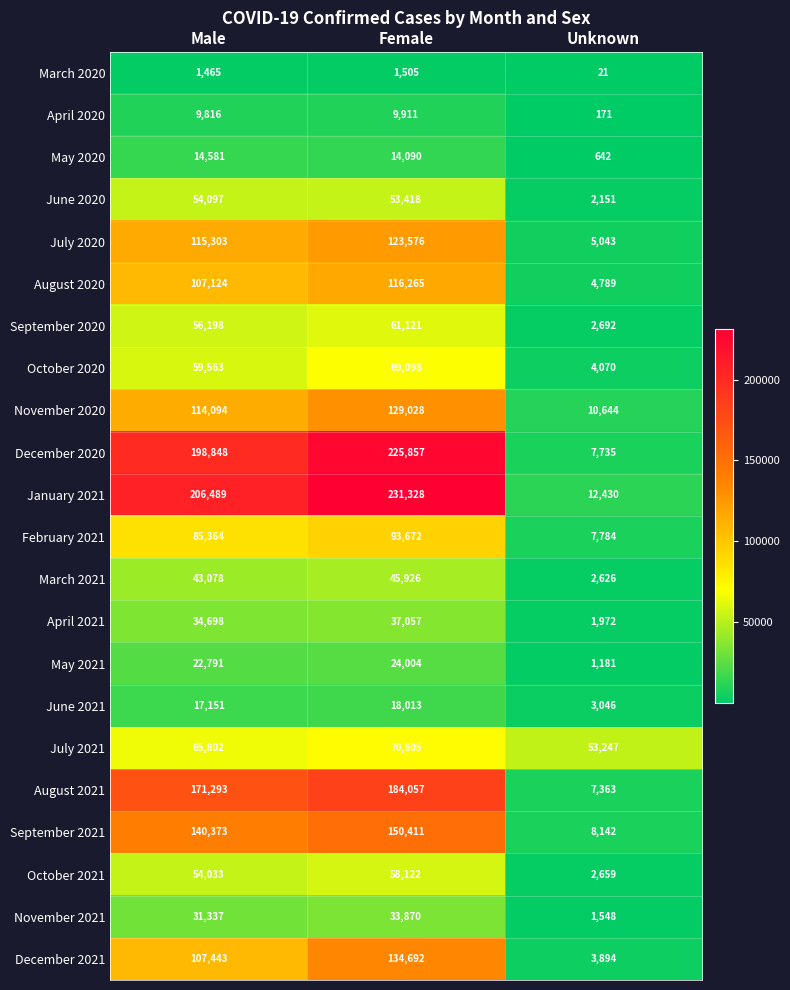

Where is November 2021 nearest to the value 17709?

Male